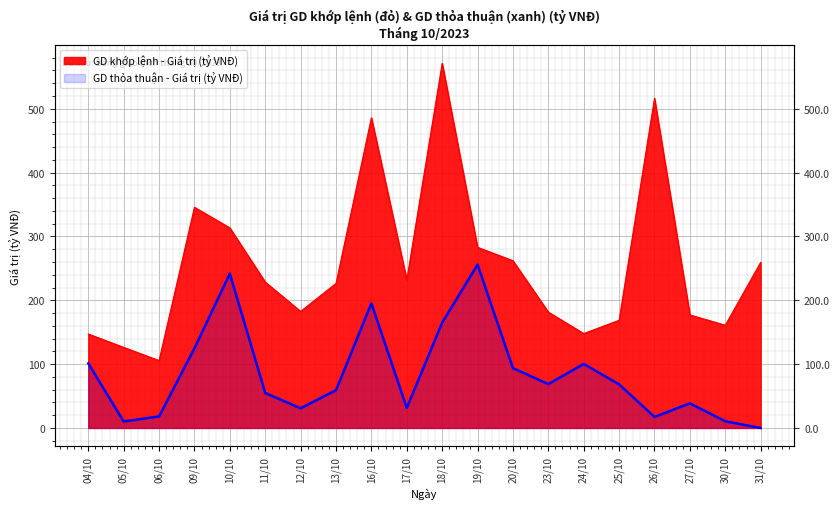

What is the sum of the GD khớp lệnh - Giá trị (tỷ VNĐ) values at 12/10 and 11/10?

411.1